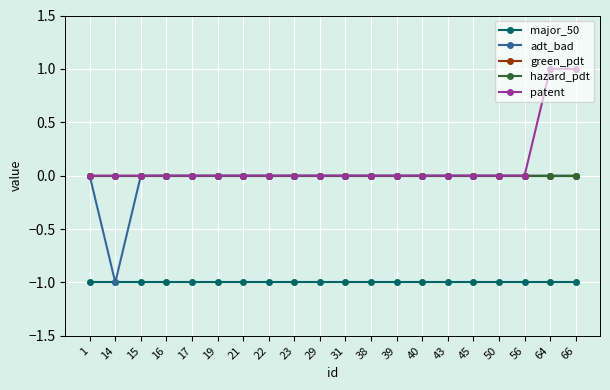

Which series has the largest total across all categories?

patent